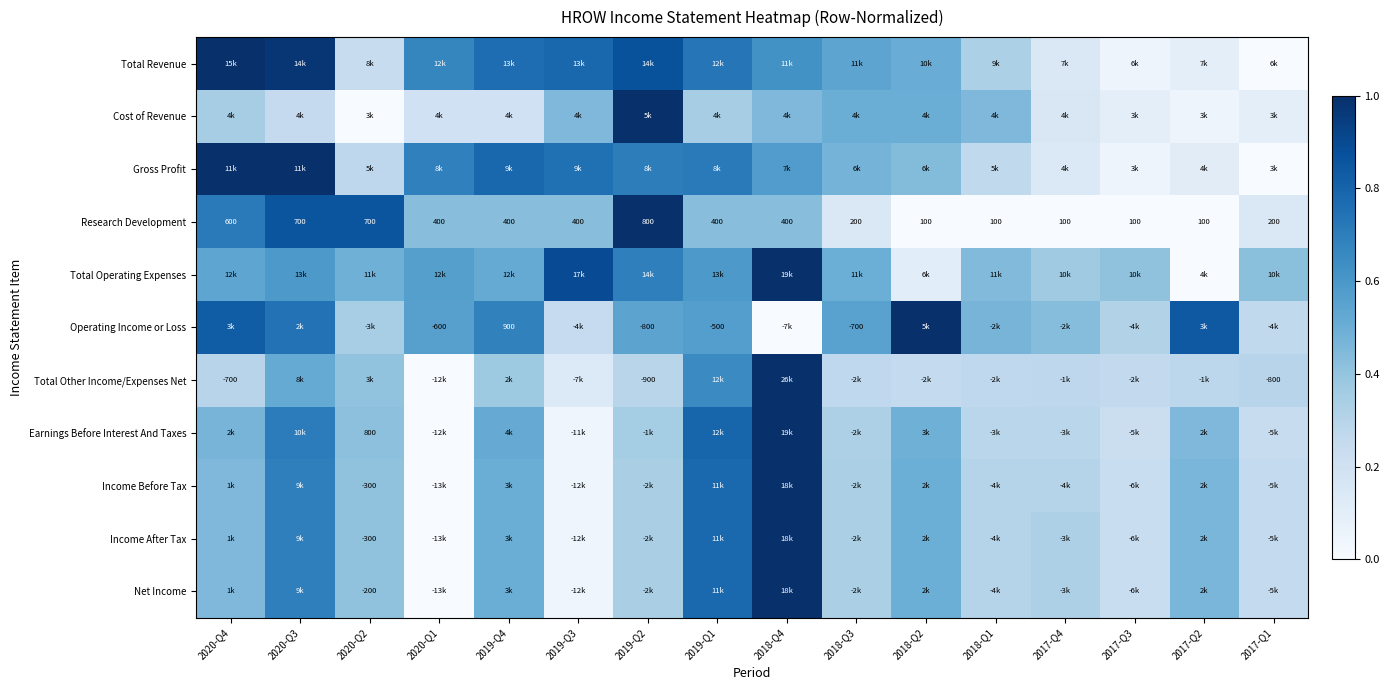

The value of Net Income at 2018-Q3 is 0.3. True or false?

True